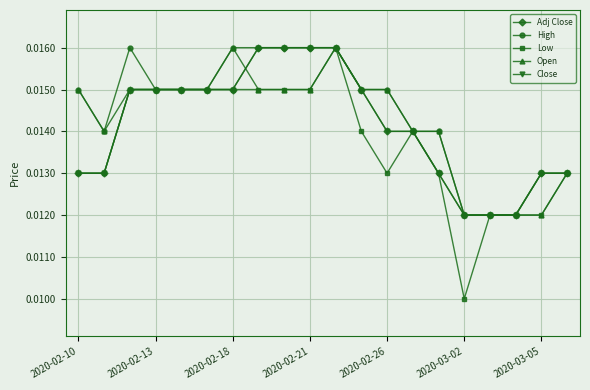

True or false: Low and Open cross at least once.

False